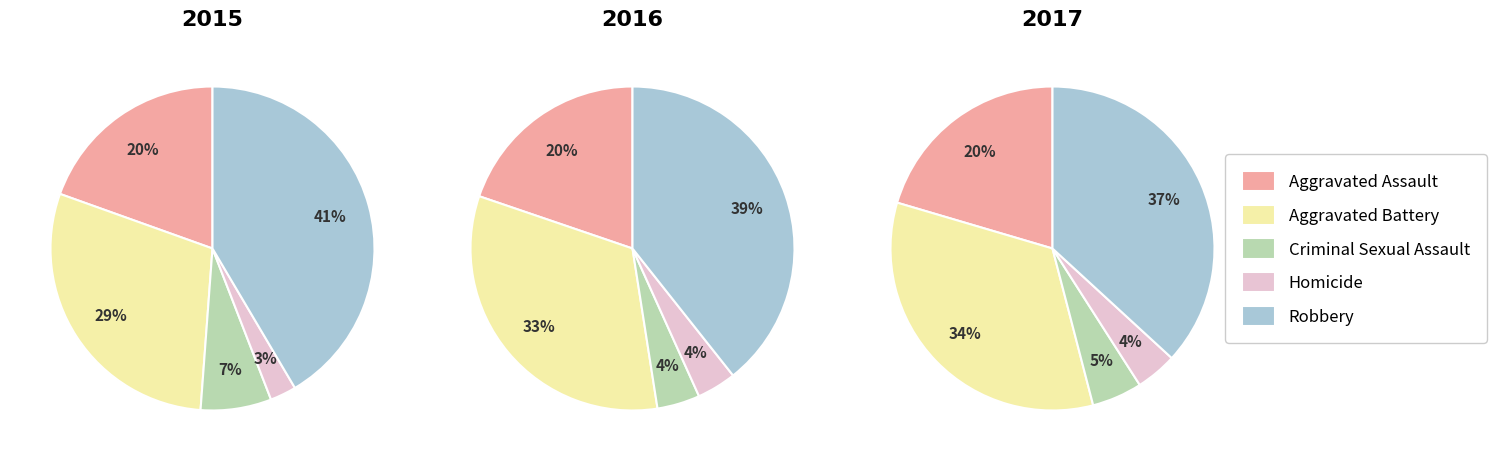

Count the number of slices in the pie.

5